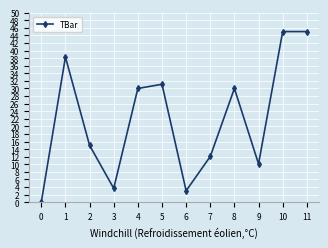

Reading right to left, what are all the values shown in this chart?

45.0	45.0	10.1	30.0	12.1	3.0	31.1	30.0	3.7	15.0	38.3	0.0